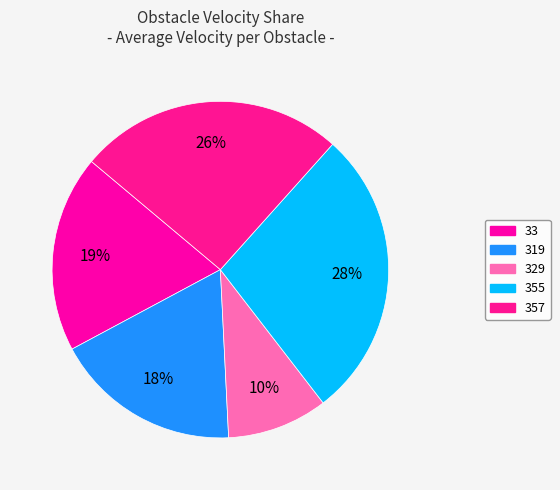

Is there a majority slice in this chart?

No